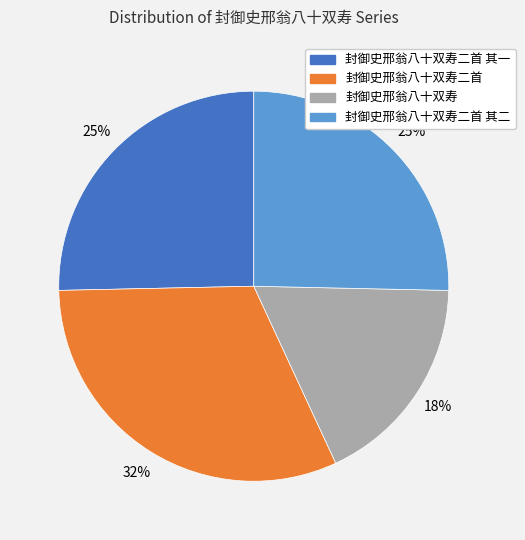

To the nearest percent, what is the average slice percentage?

25%